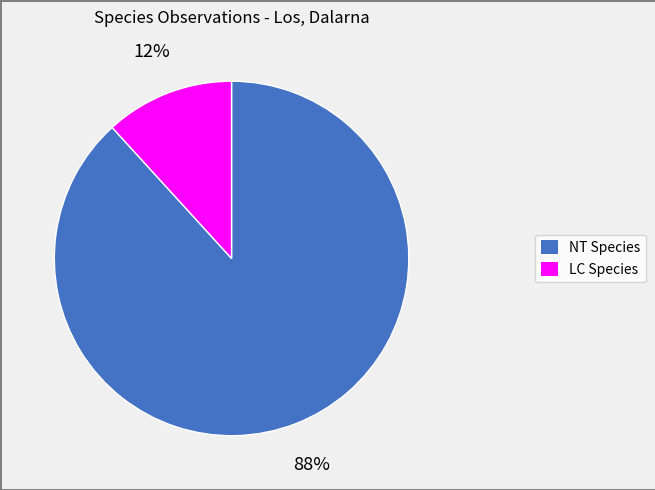

To the nearest percent, what is the difference between the largest and smallest slice percentages?

76%